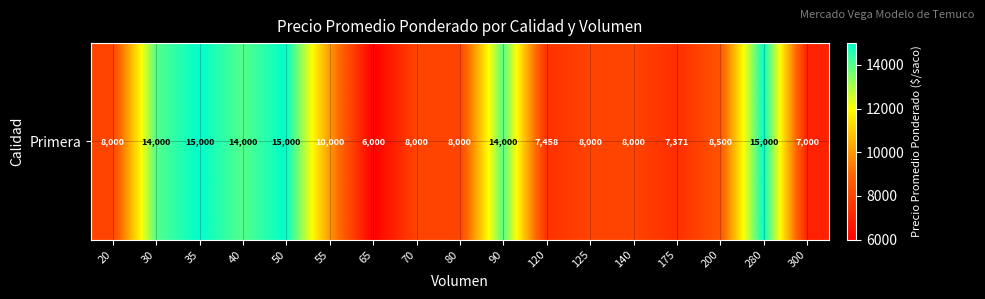

How many data points are less than 8000?

4